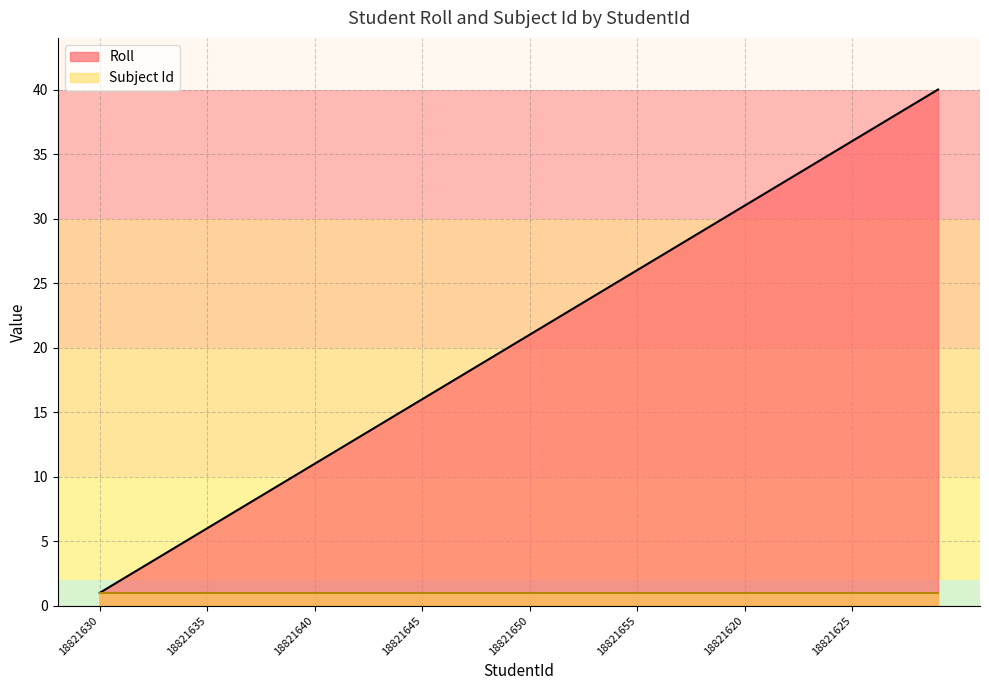

How many distinct data groups are displayed?

2